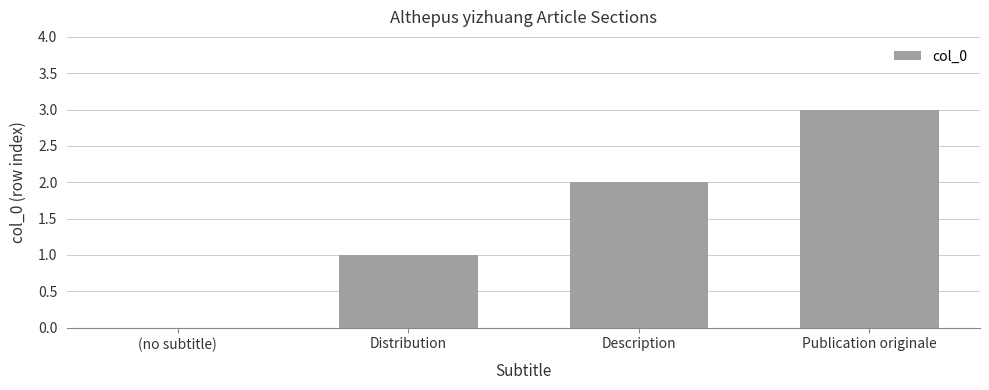

Between Publication originale and (no subtitle), which is larger?

Publication originale